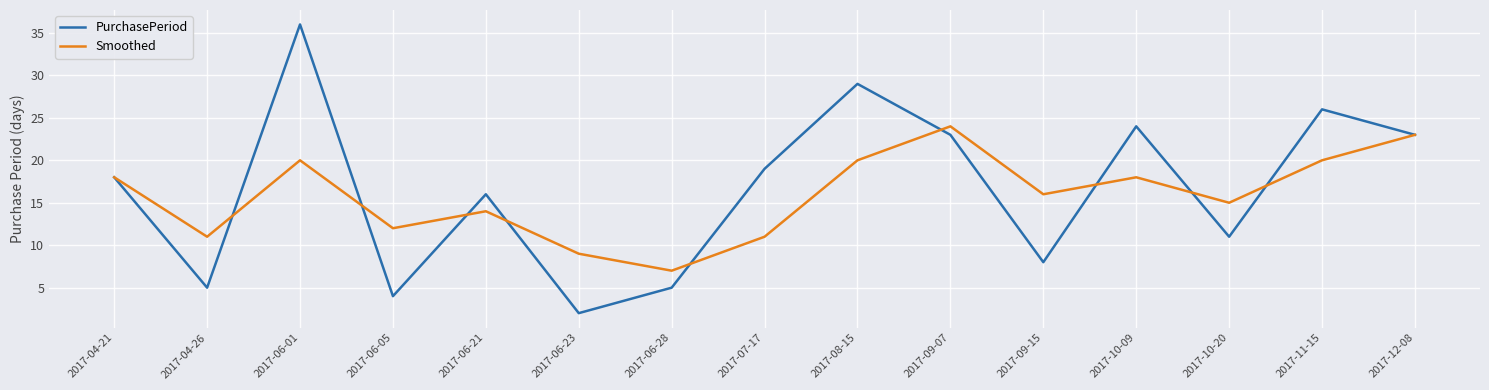

At which category does the chart reach its peak across all series?

2017-06-01